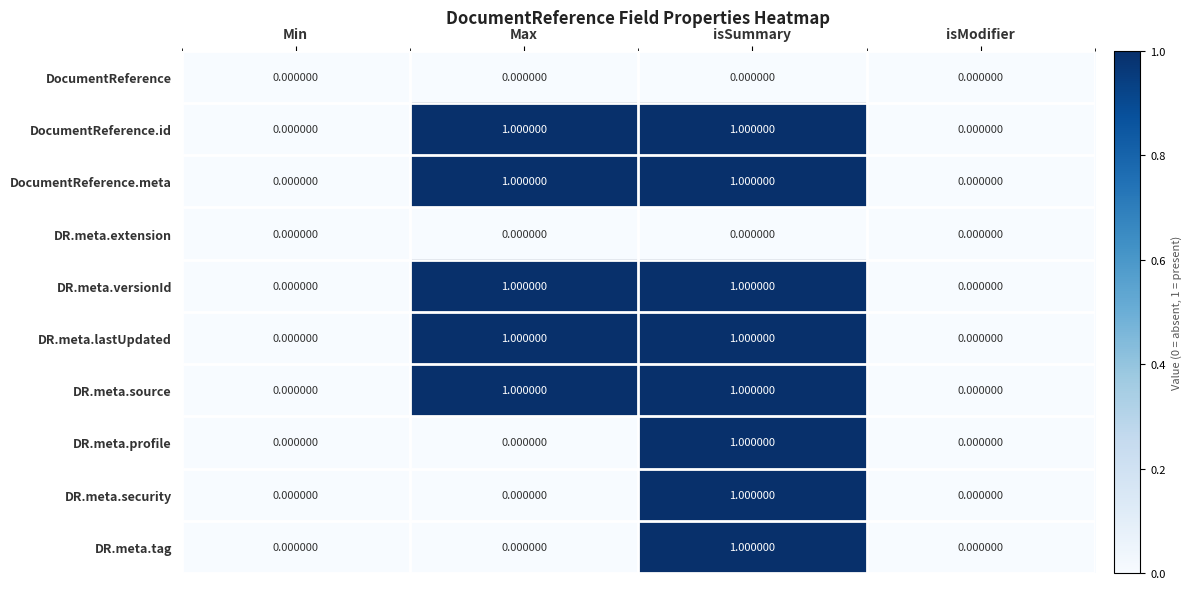

At which category is the sum across all series the highest?

isSummary